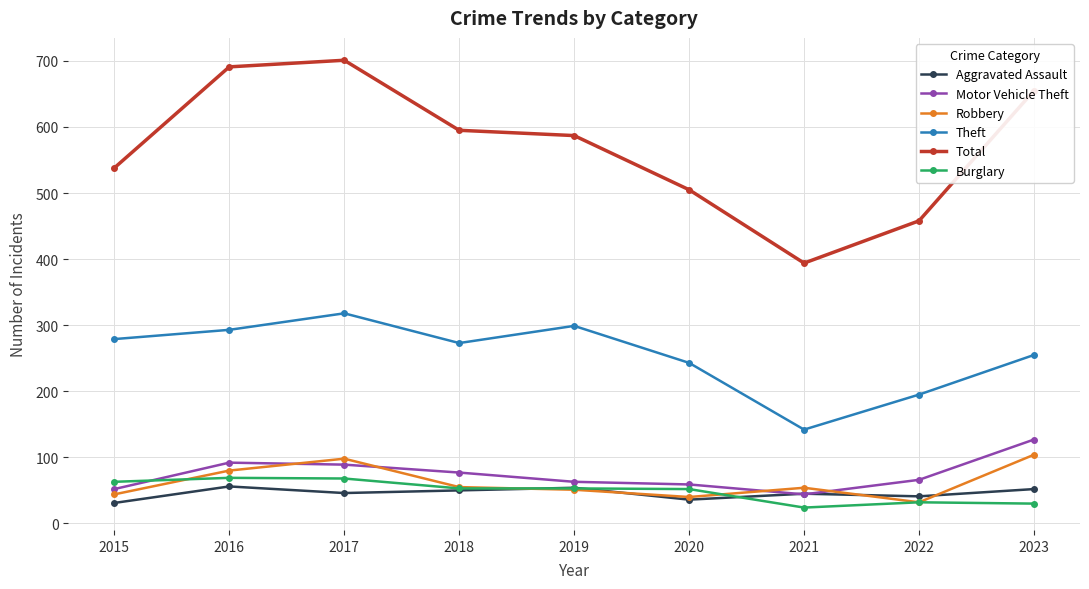

What is the total value across all series at 2018?

1103